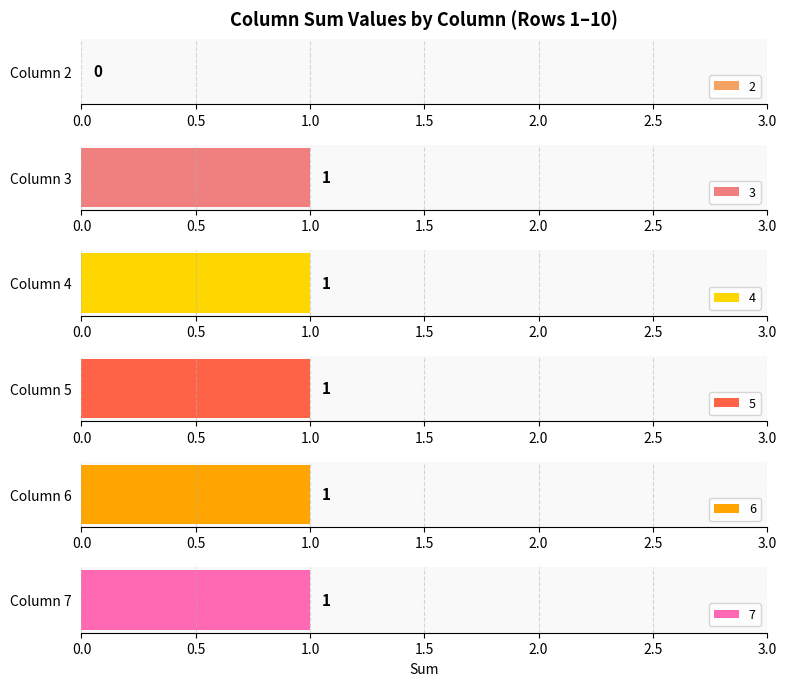

What is the highest value of the 4 series?

1